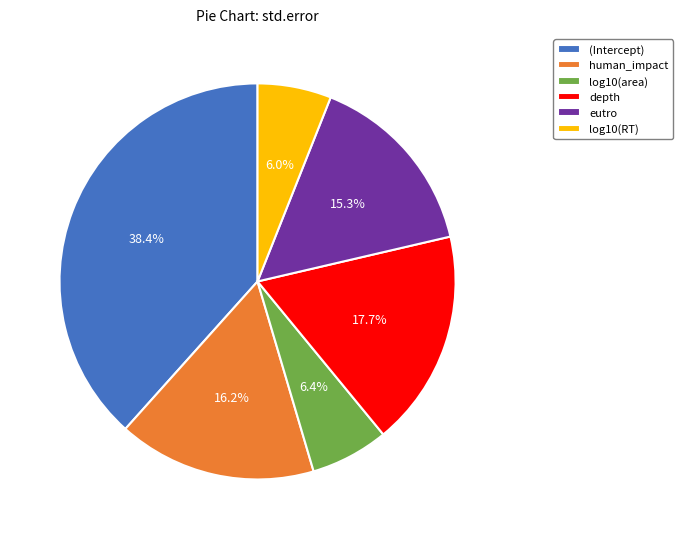

Which category has the biggest portion of the pie?

(Intercept)